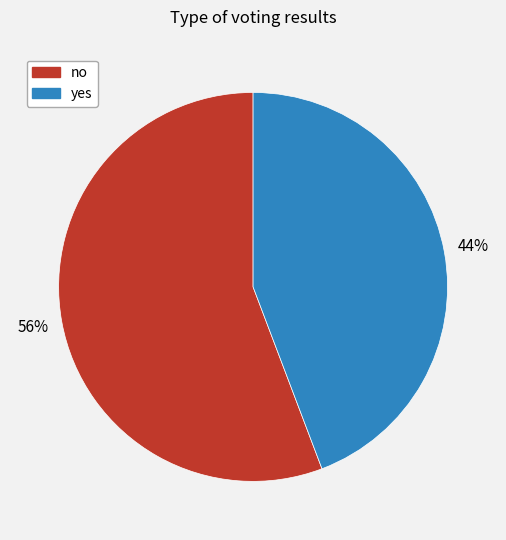

Rank the categories by value from lowest to highest.

yes, no